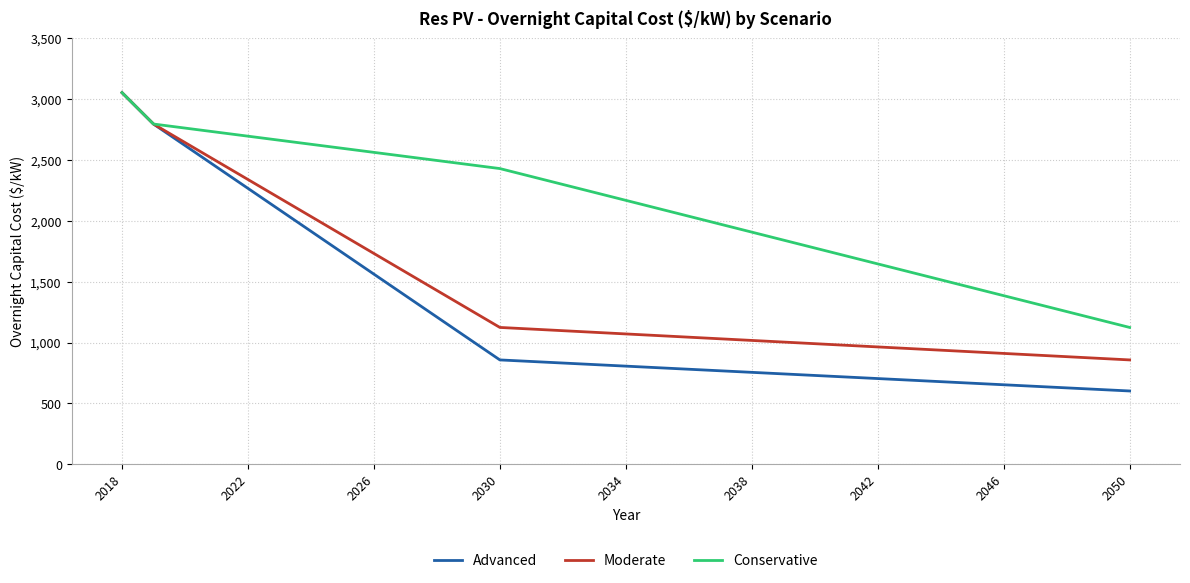

What is the maximum value for Advanced?

3054.3